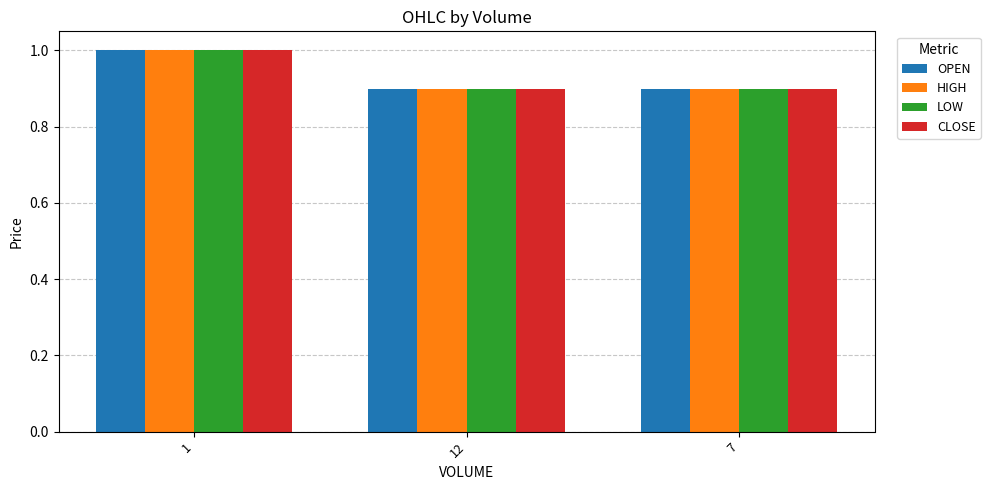

Count the CLOSE values in the range 0 to 1.

3